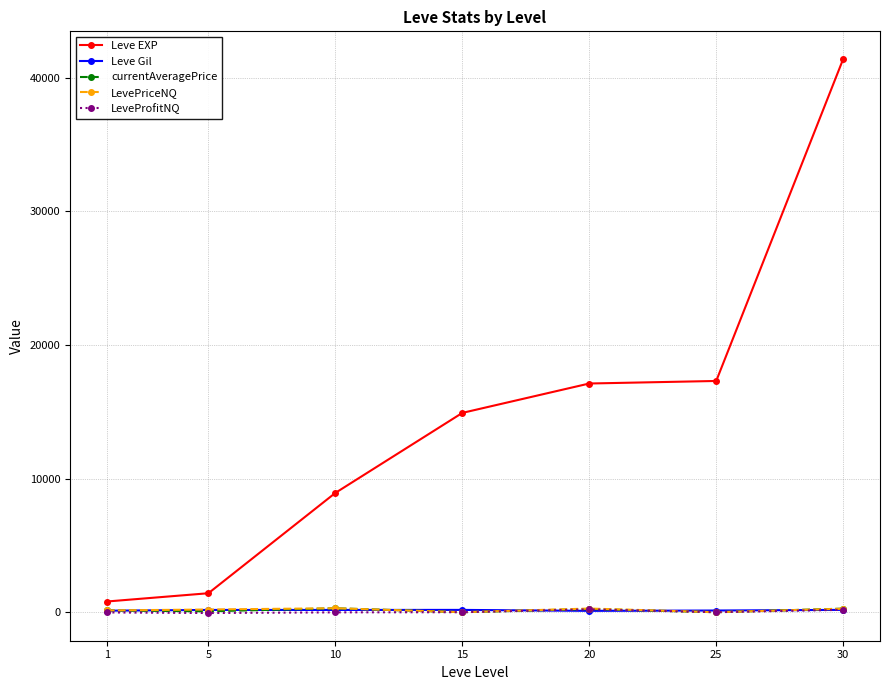

Which series has the widest spread of values?

Leve EXP